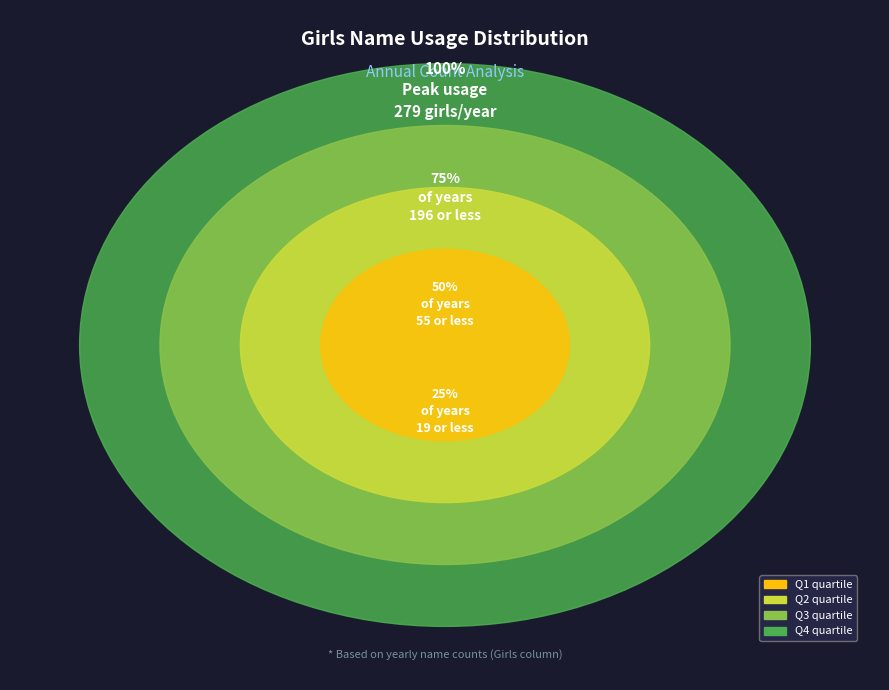

Is there any slice that represents more than half of the pie?

No